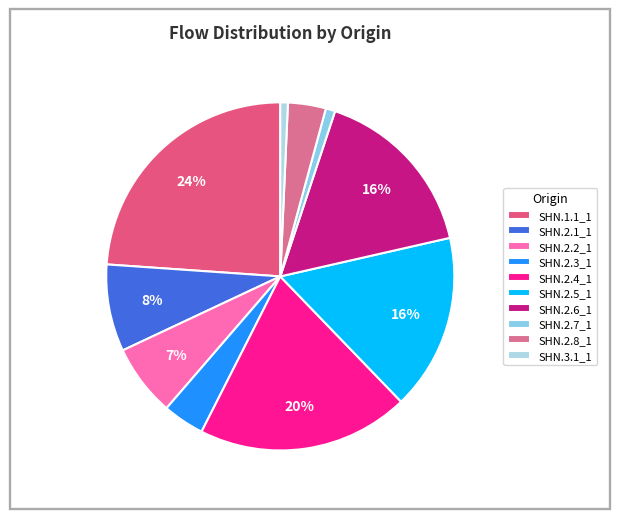

To the nearest percent, what percentage of the pie is SHN.1.1_1?

24%